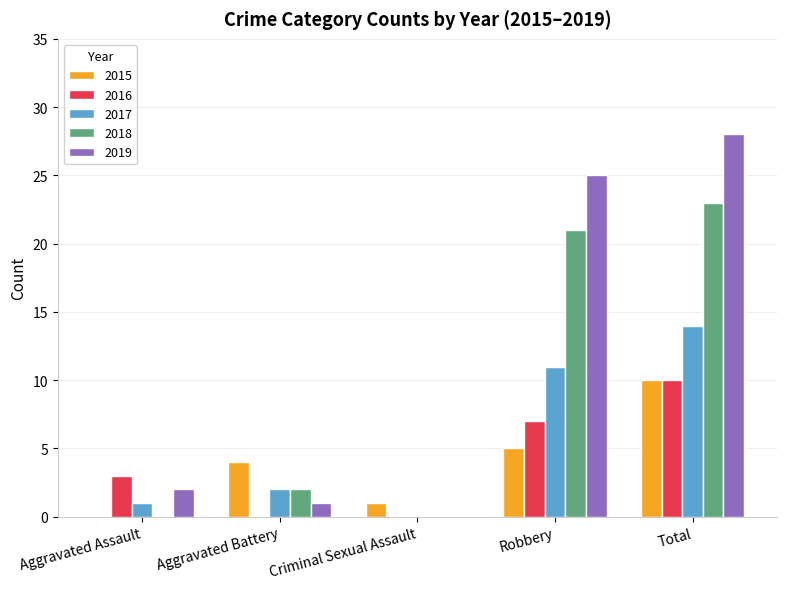

Reading right to left, extract all data points from this chart.

2015: 10	5	1	4	0
2016: 10	7	0	0	3
2017: 14	11	0	2	1
2018: 23	21	0	2	0
2019: 28	25	0	1	2